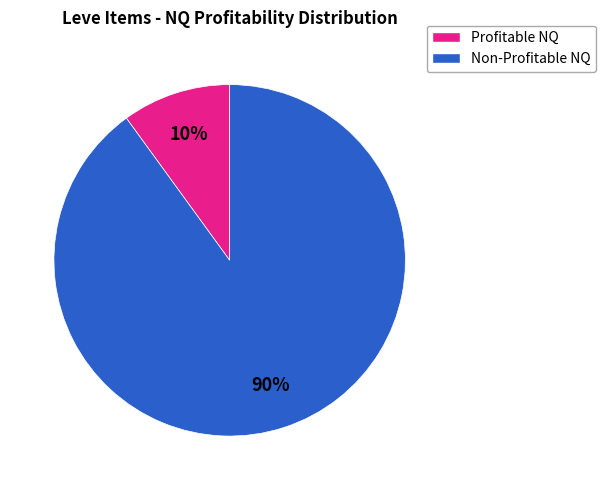

To the nearest percent, what is the average slice percentage?

50%